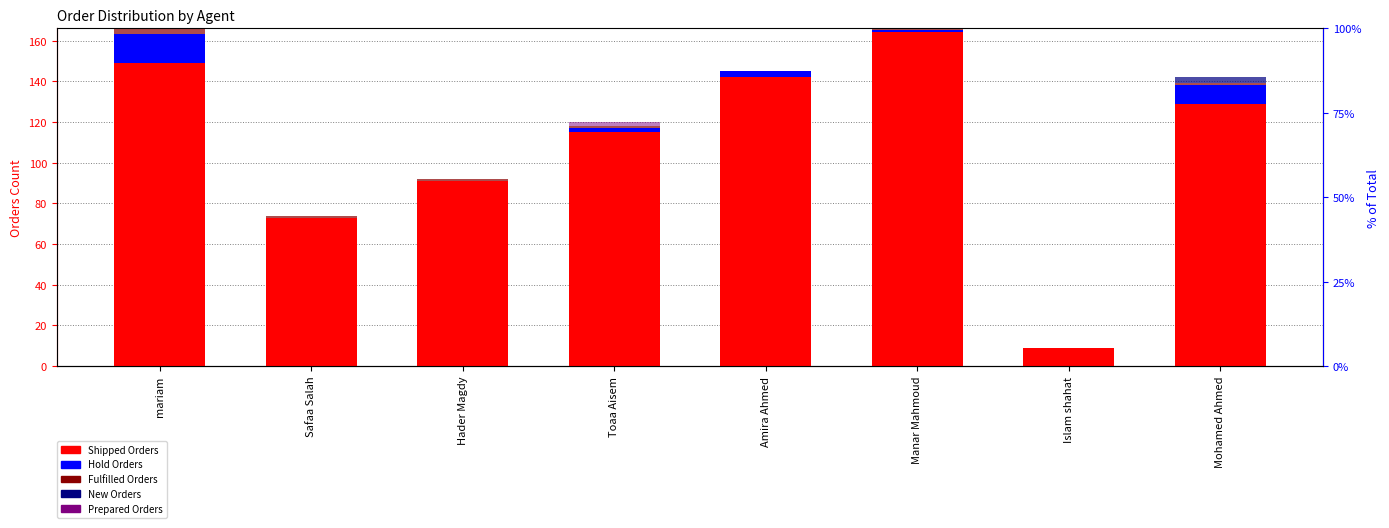

Reading right to left, extract all data points from this chart.

Shipped Orders: 129	9	164	142	115	91	73	149
Hold Orders: 9	0	1	3	2	0	0	14
Fulfilled Orders: 1	0	1	0	1	1	1	3
New Orders: 3	0	0	0	0	0	0	0
Prepared Orders: 0	0	0	0	2	0	0	0